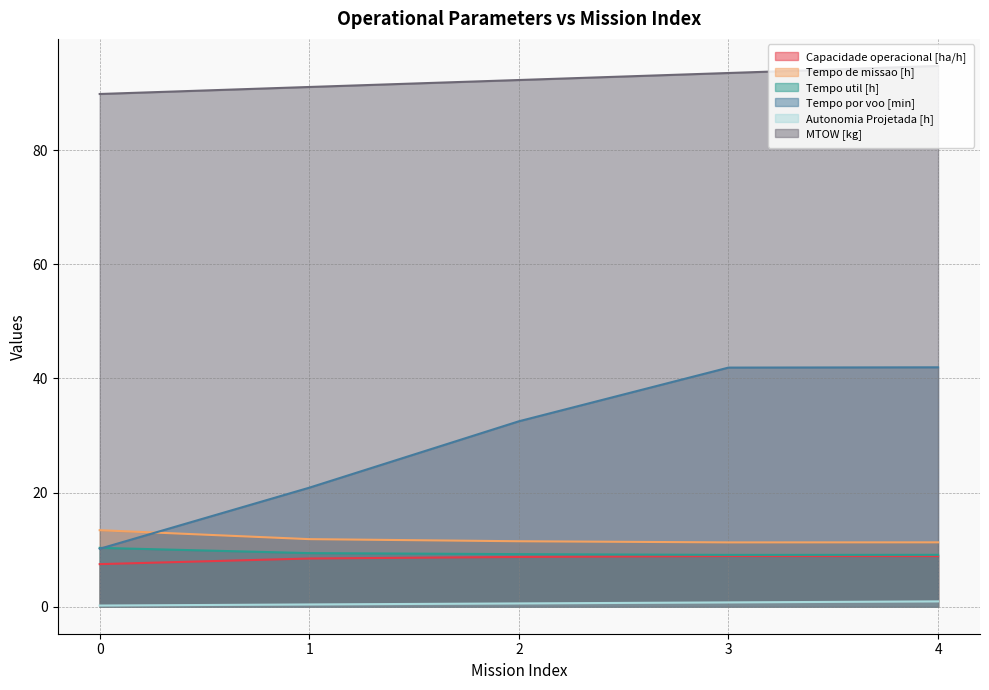

What is the total value across all series at 4?

166.9